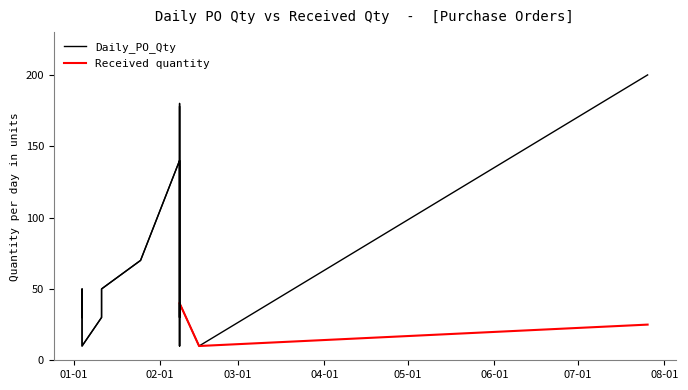

The value at 2023-02-08 is 140. True or false?

True